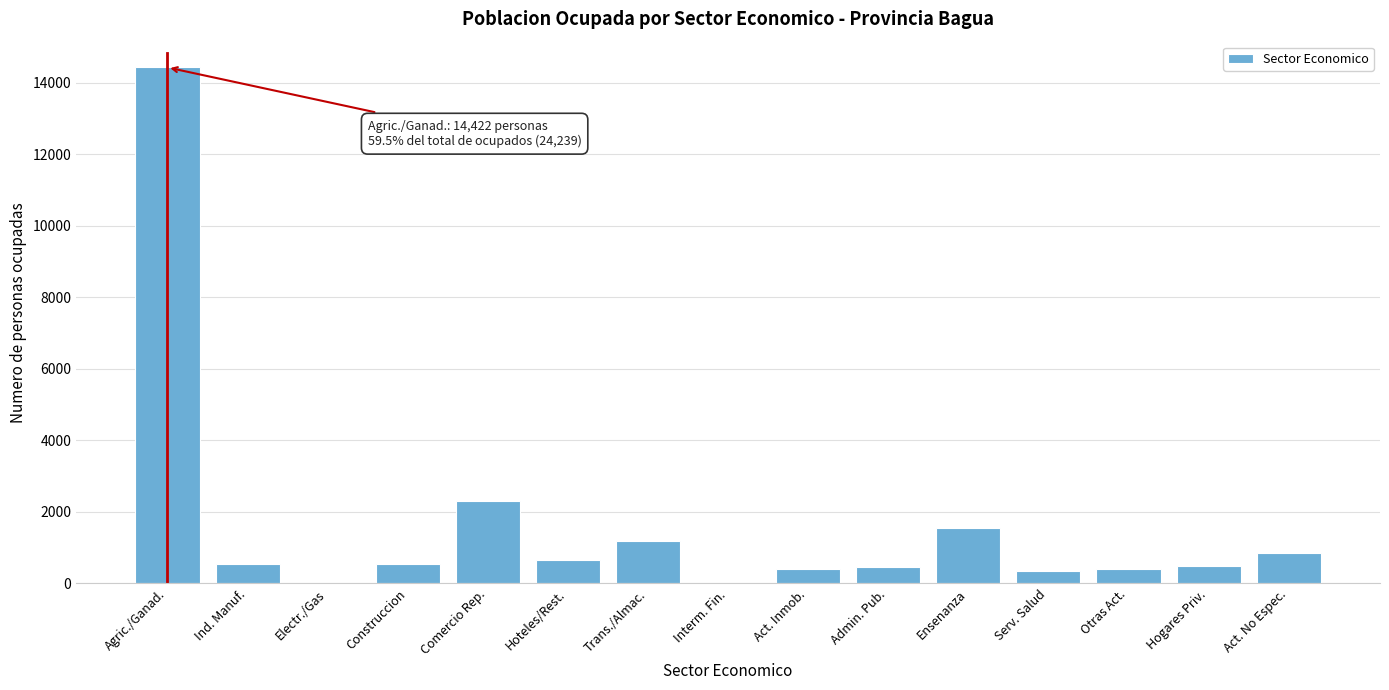

What is the sum of all values?

24224